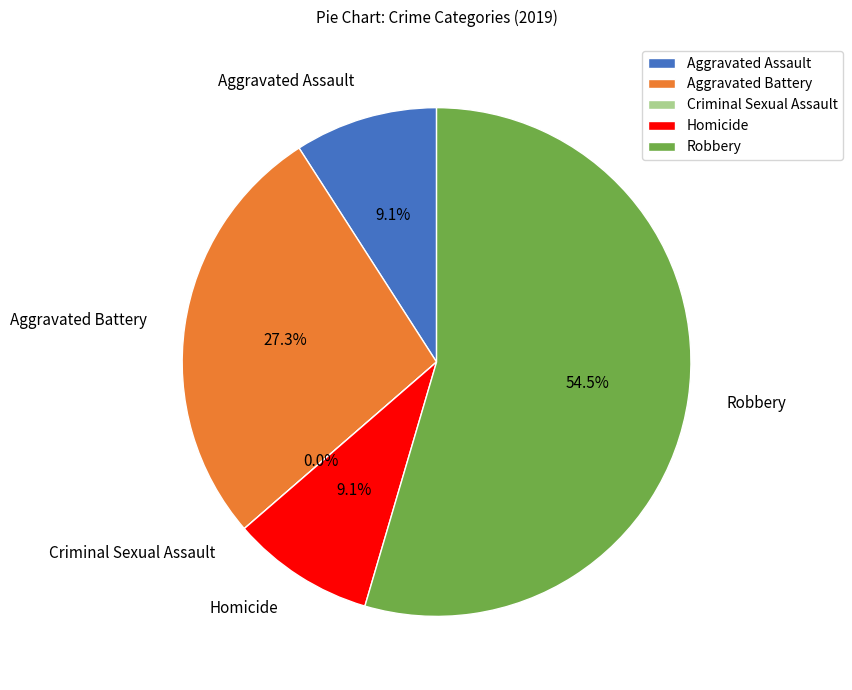

How many segments does this pie chart have?

5